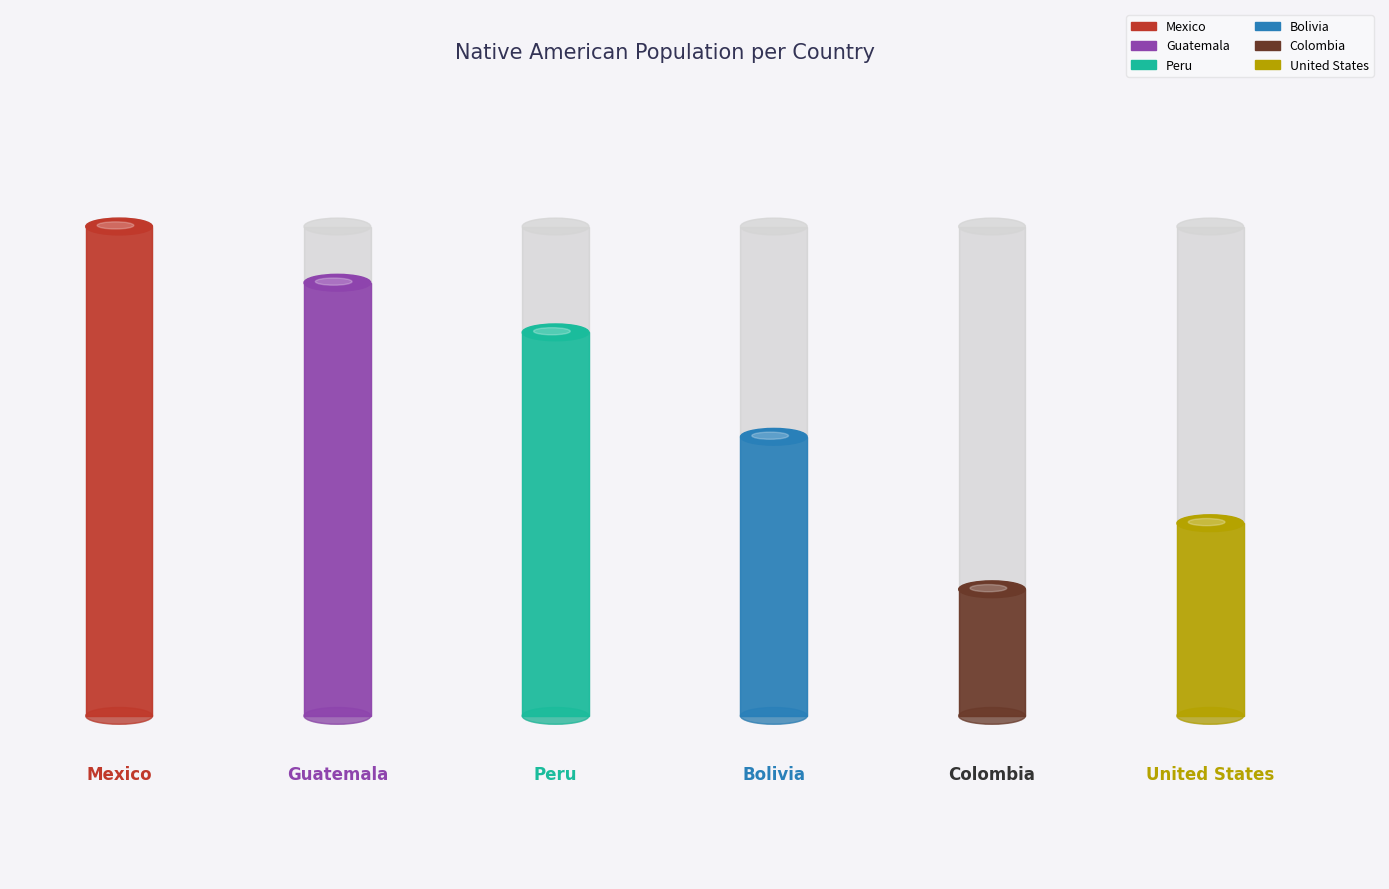

Does the chart contain any negative values?

No